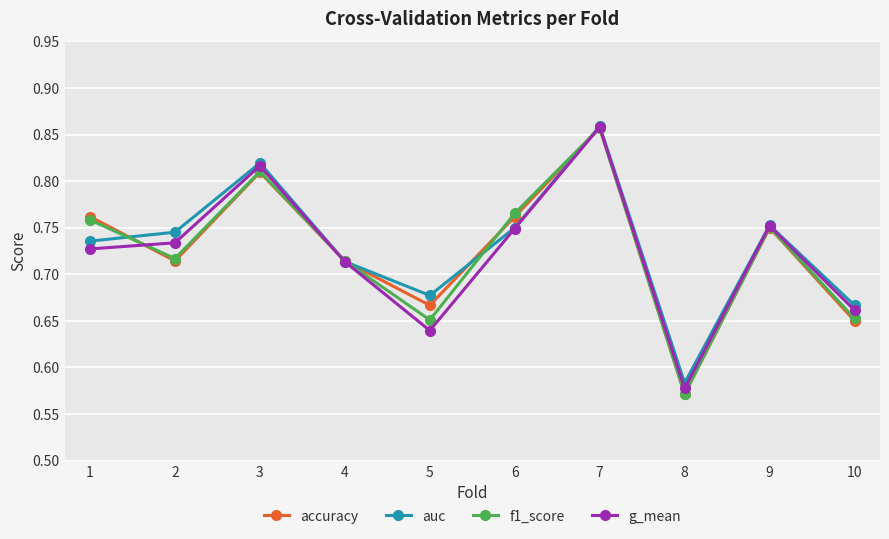

The value of g_mean at 2 is 0.4. True or false?

False